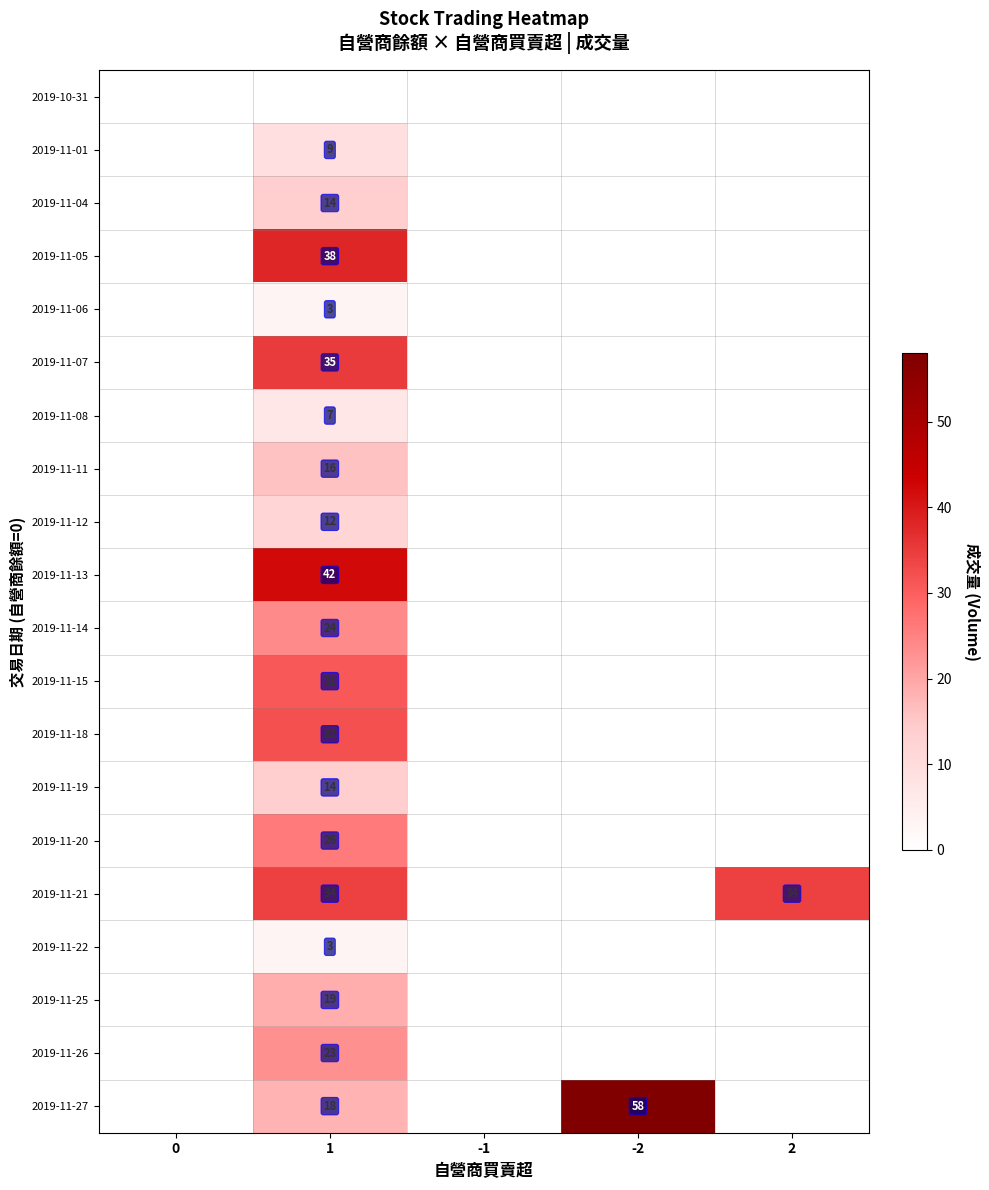

The value of 2019-11-06 at 1 is 3. True or false?

True